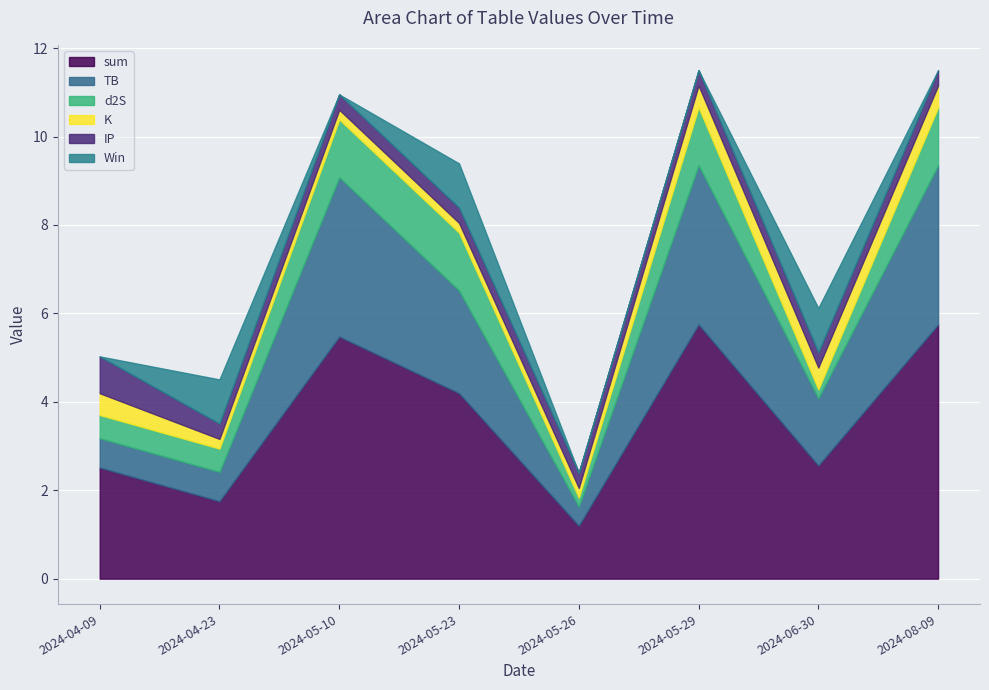

What is the difference between the highest and lowest values at 2024-05-23?

4.0